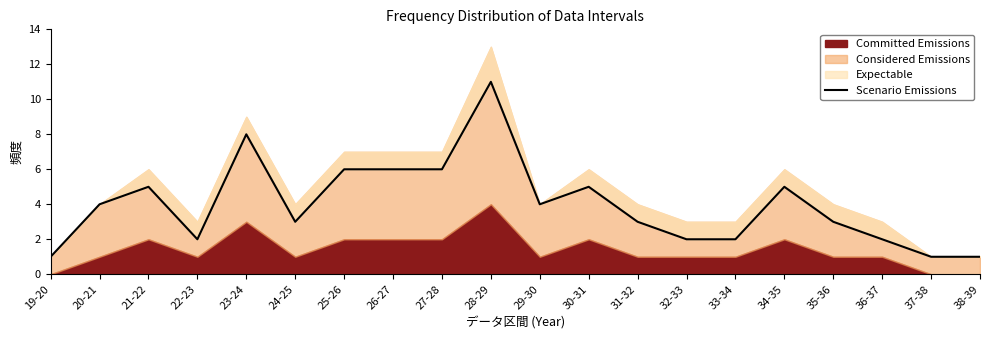

How many interior local peaks (higher than both neighbors) does the data have?

5